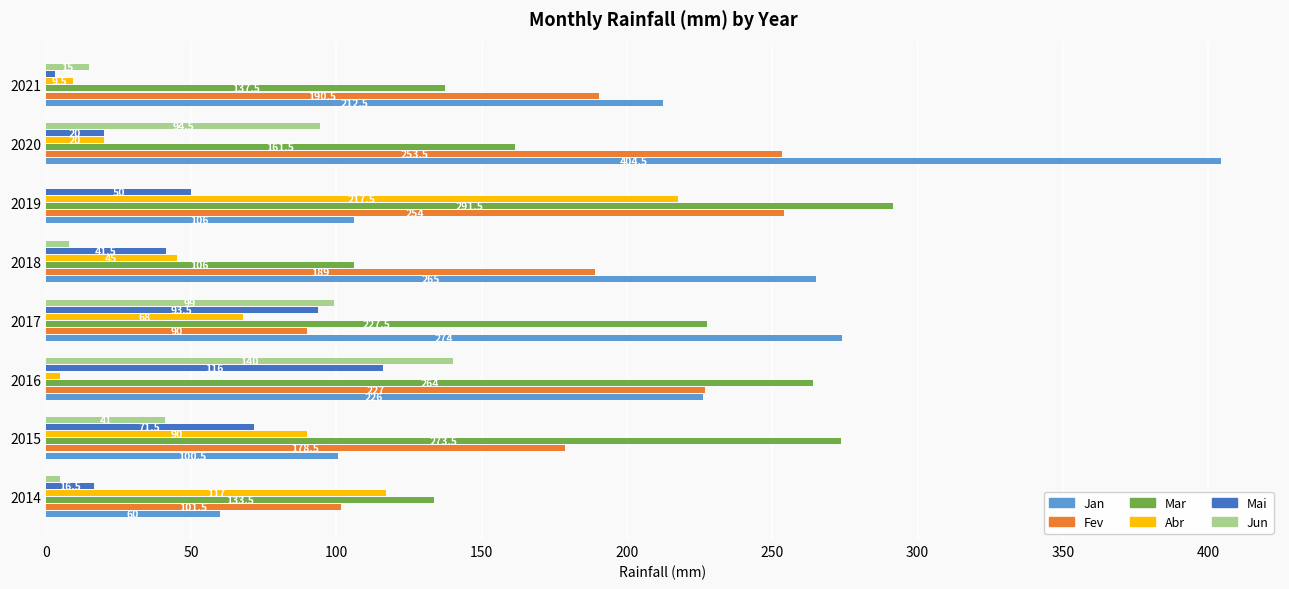

How many distinct data groups are displayed?

6